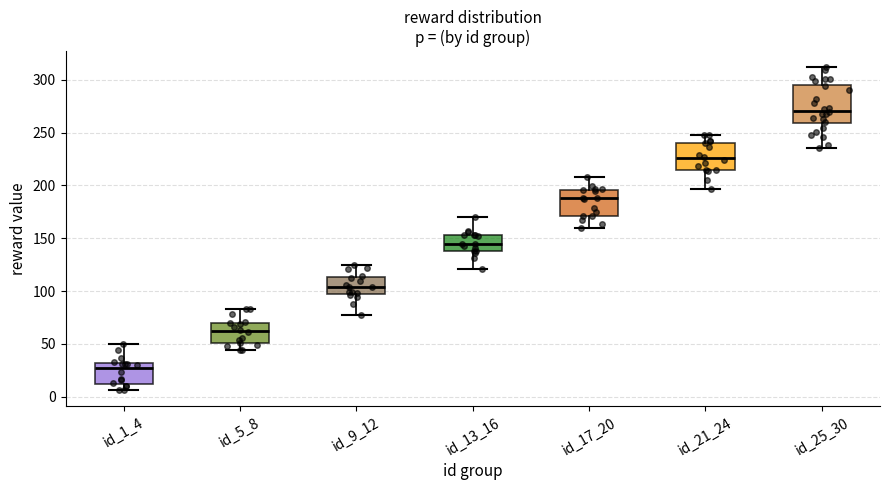

Reading left to right, read every box against the y-axis: the position of its median line, the range the box covers, and the ends of its whiskers. The values are not printed on the chart, so give them approximately, as read against the axis.

id_1_4: median 25, box 10 to 30, whiskers 5 to 50
id_5_8: median 60, box 50 to 70, whiskers 45 to 85
id_9_12: median 105, box 100 to 115, whiskers 75 to 125
id_13_16: median 145, box 140 to 155, whiskers 120 to 170
id_17_20: median 190, box 170 to 195, whiskers 160 to 210
id_21_24: median 225, box 215 to 240, whiskers 195 to 250
id_25_30: median 270, box 260 to 295, whiskers 235 to 310